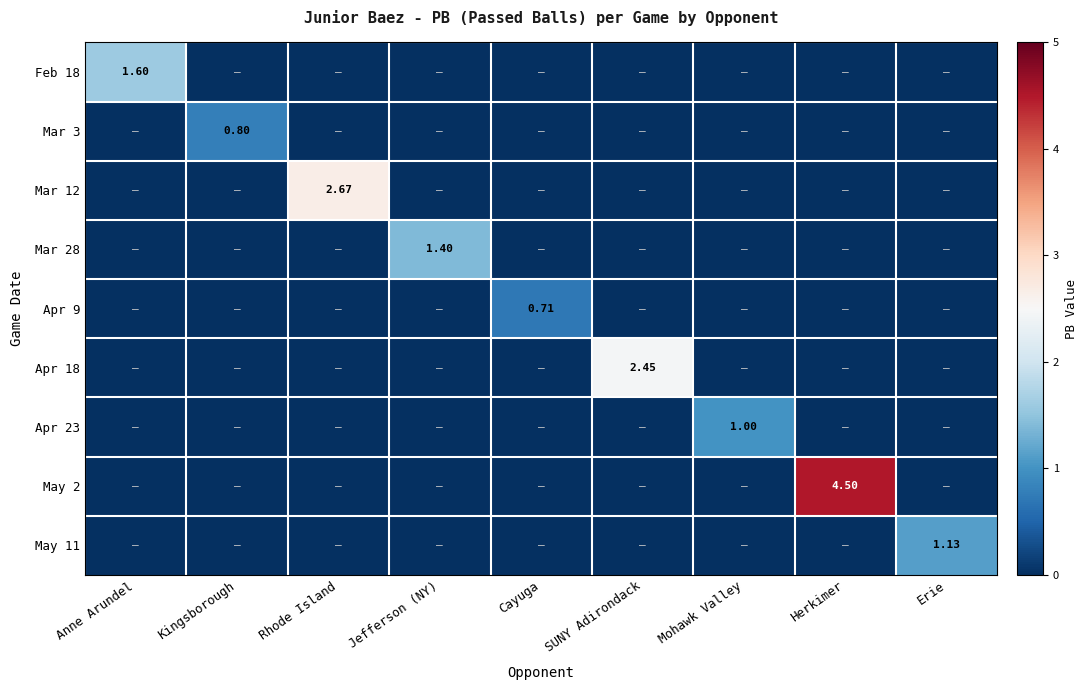

Between Kingsborough and Rhode Island, which series saw the biggest shift?

Mar 12